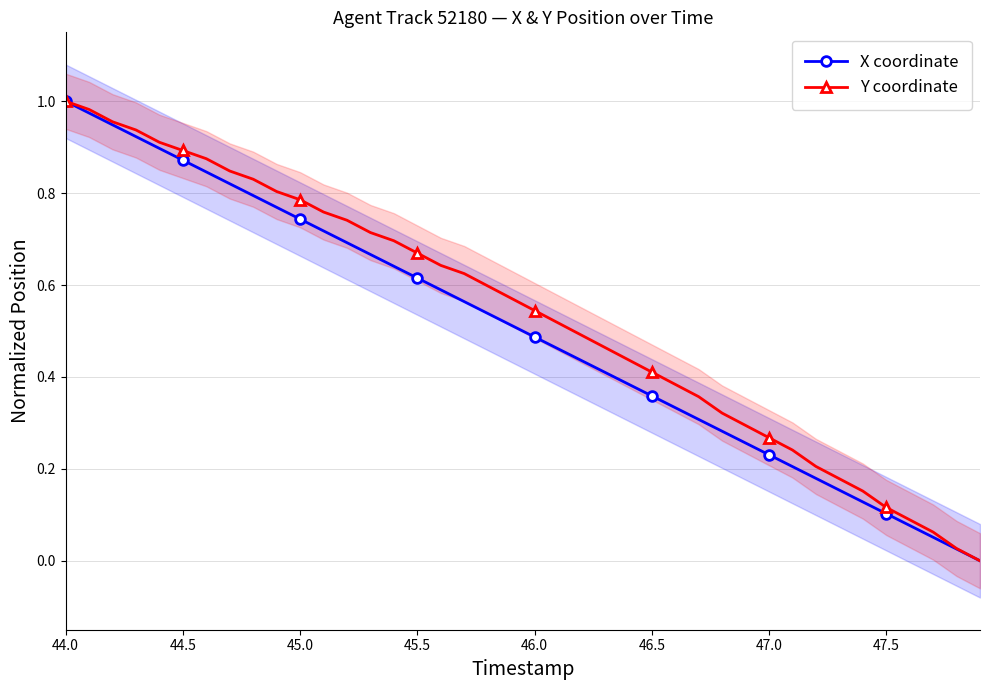

Reading right to left, list all the values displayed in this chart.

X coordinate: 0.0	0.0	0.1	0.1	0.1	0.1	0.2	0.2	0.2	0.2	0.3	0.3	0.3	0.3	0.4	0.4	0.4	0.4	0.5	0.5	0.5	0.5	0.6	0.6	0.6	0.6	0.7	0.7	0.7	0.7	0.8	0.8	0.8	0.8	0.9	0.9	0.9	0.9	1.0	1.0
Y coordinate: 0.0	0.0	0.1	0.1	0.1	0.2	0.2	0.2	0.2	0.3	0.3	0.3	0.4	0.4	0.4	0.4	0.5	0.5	0.5	0.5	0.6	0.6	0.6	0.6	0.7	0.7	0.7	0.7	0.8	0.8	0.8	0.8	0.8	0.9	0.9	0.9	0.9	1.0	1.0	1.0